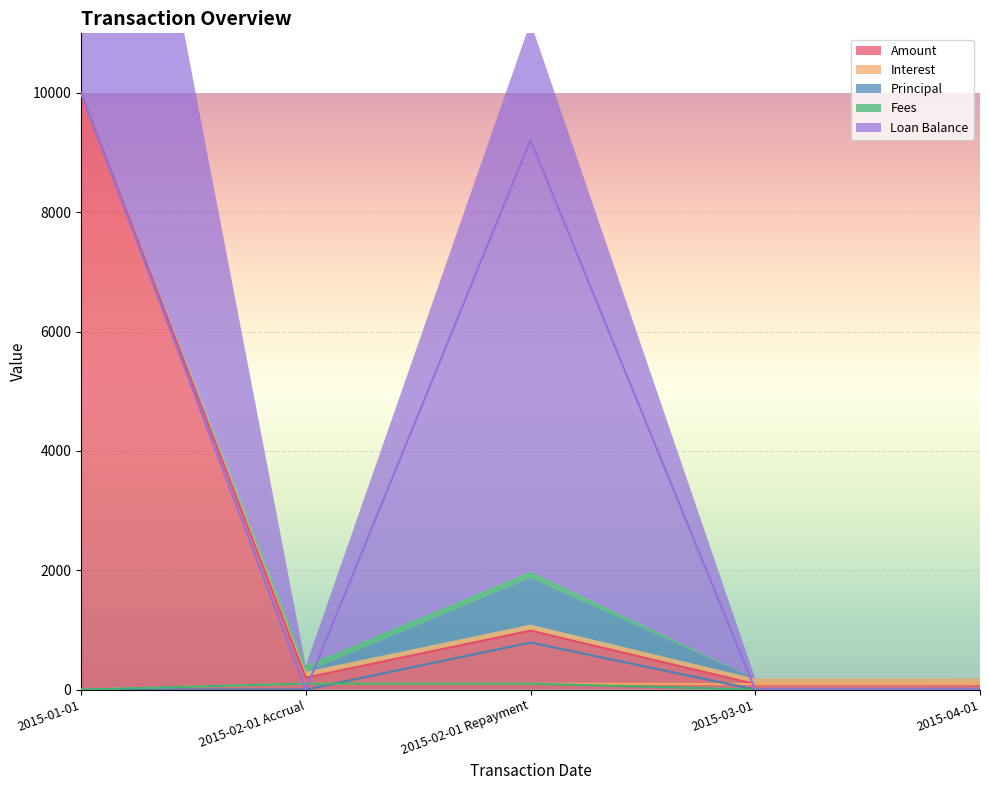

Between 2015-02-01 Repayment and 2015-03-01, which is larger?

2015-02-01 Repayment